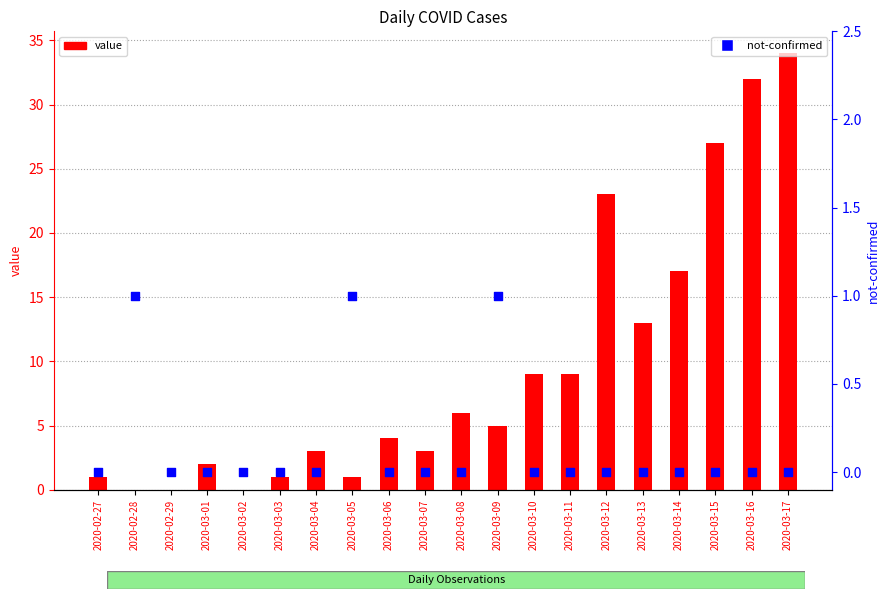

Which series contains the lowest Y value?

value